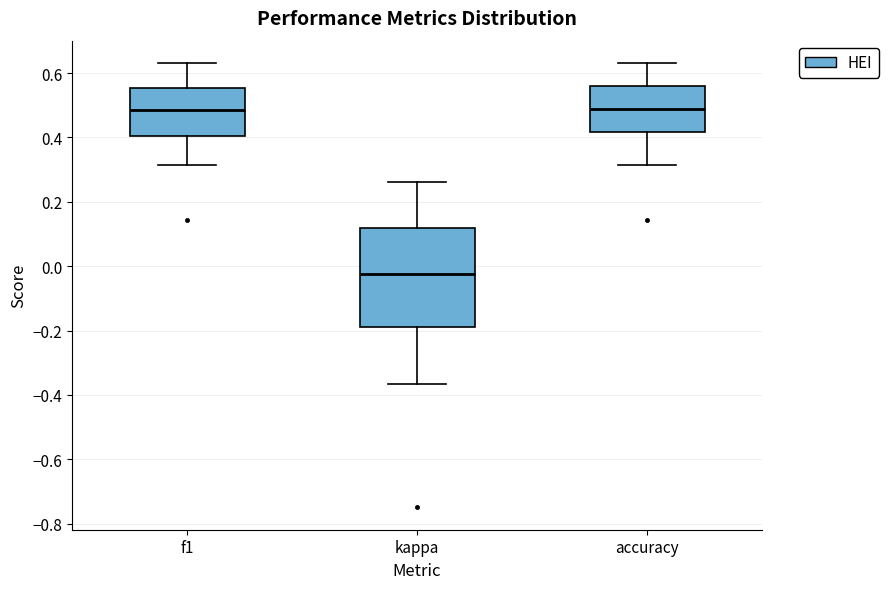

Reading left to right, read every box against the y-axis: the position of its median line, the range the box covers, and the ends of its whiskers. The values are not printed on the chart, so give them approximately, as read against the axis.

f1: median 0.48, box 0.40 to 0.56, whiskers 0.32 to 0.64
kappa: median -0.02, box -0.20 to 0.12, whiskers -0.36 to 0.26
accuracy: median 0.48, box 0.42 to 0.56, whiskers 0.32 to 0.64